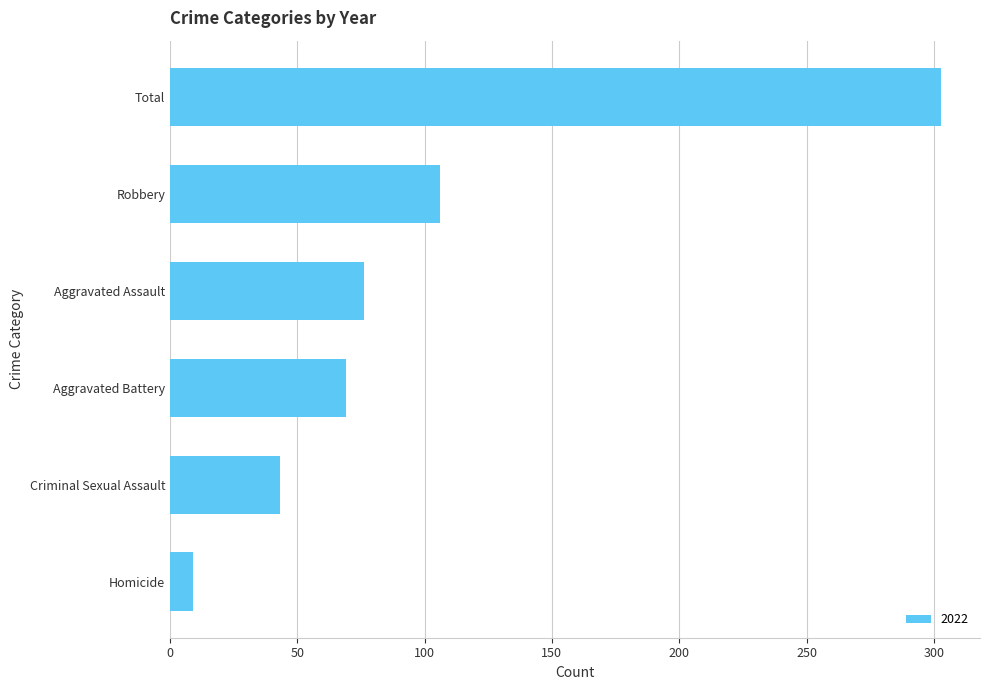

Reading top to bottom, what are all the values shown in this chart?

Total=303	Robbery=106	Aggravated Assault=76	Aggravated Battery=69	Criminal Sexual Assault=43	Homicide=9